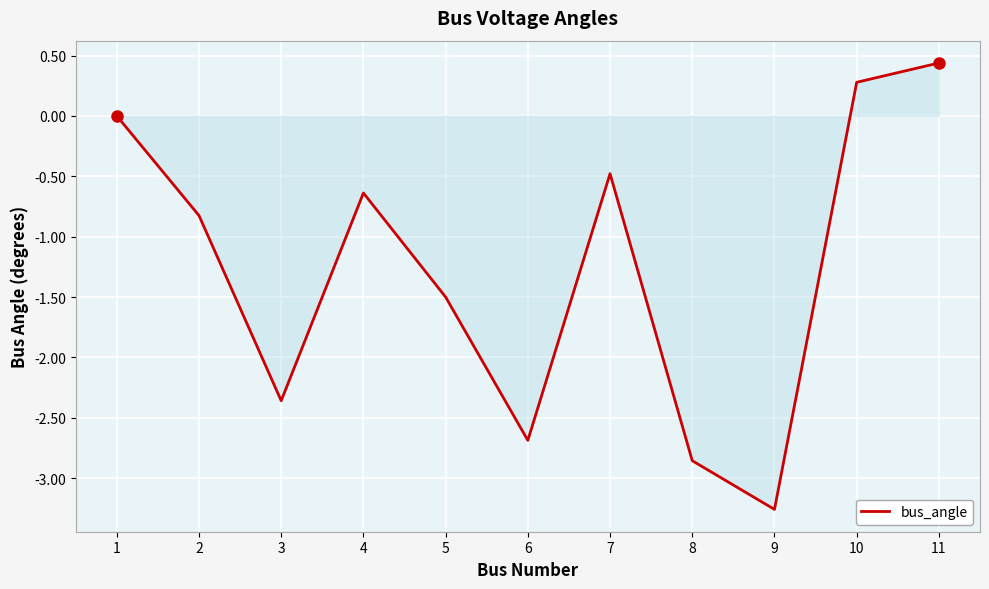

List the labels in order of value, largest first.

11, 10, 1, 7, 4, 2, 5, 3, 6, 8, 9